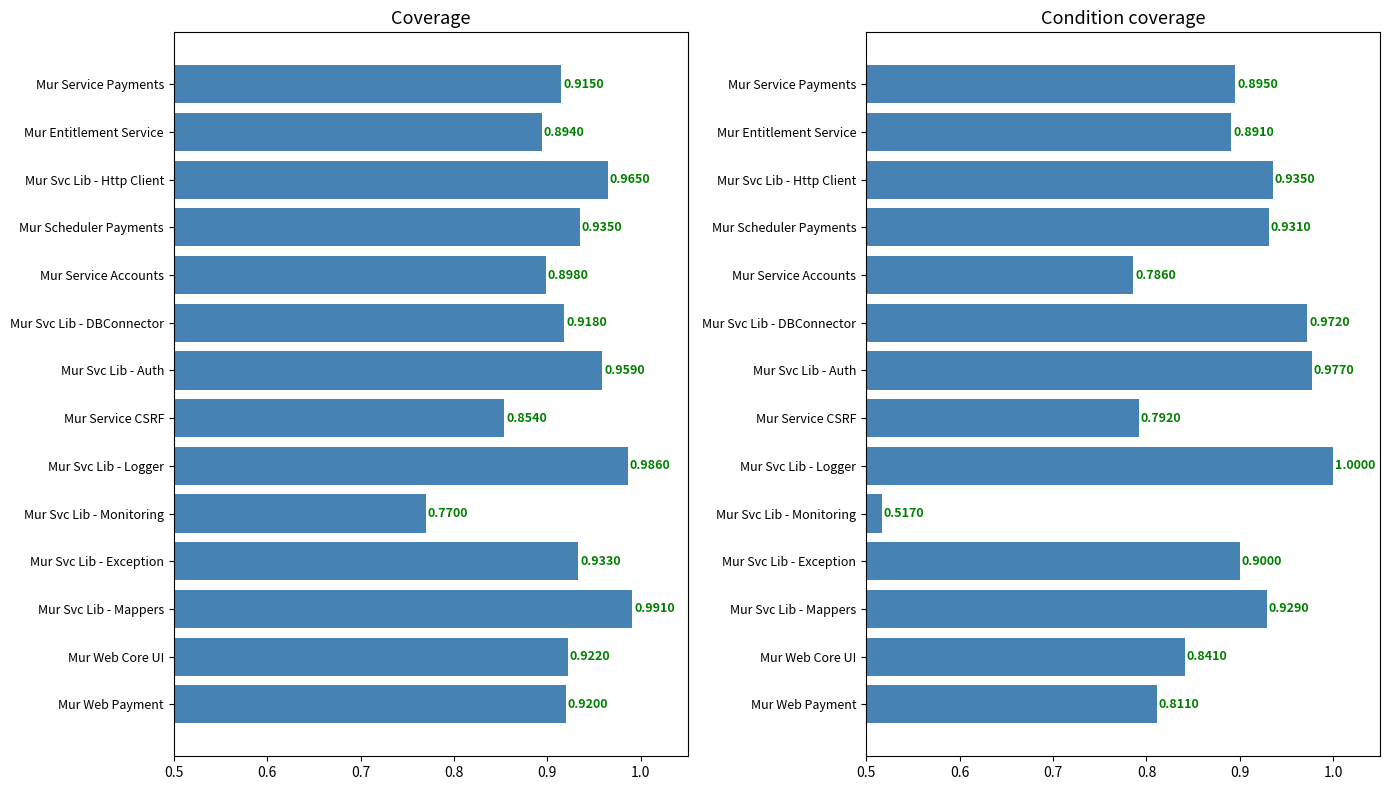

What are all the series names shown in the legend?

Coverage, Condition coverage